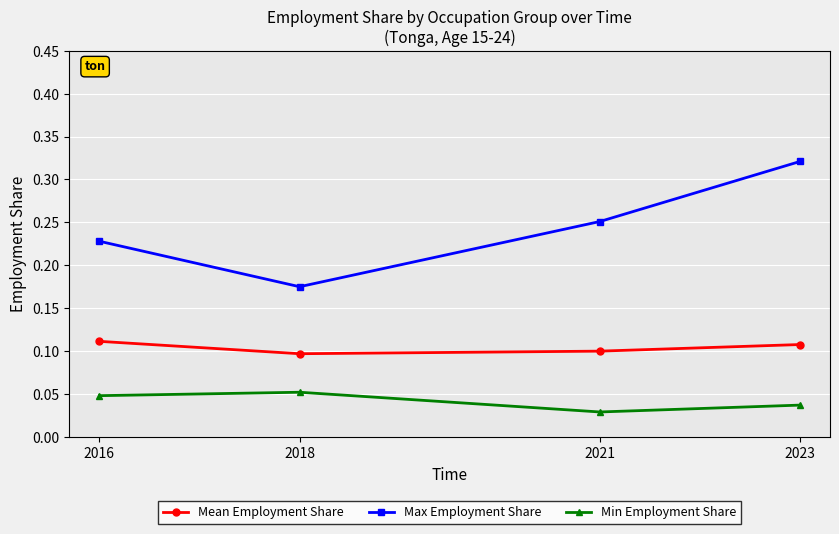

Which series changed the most between 2016 and 2018?

Max Employment Share